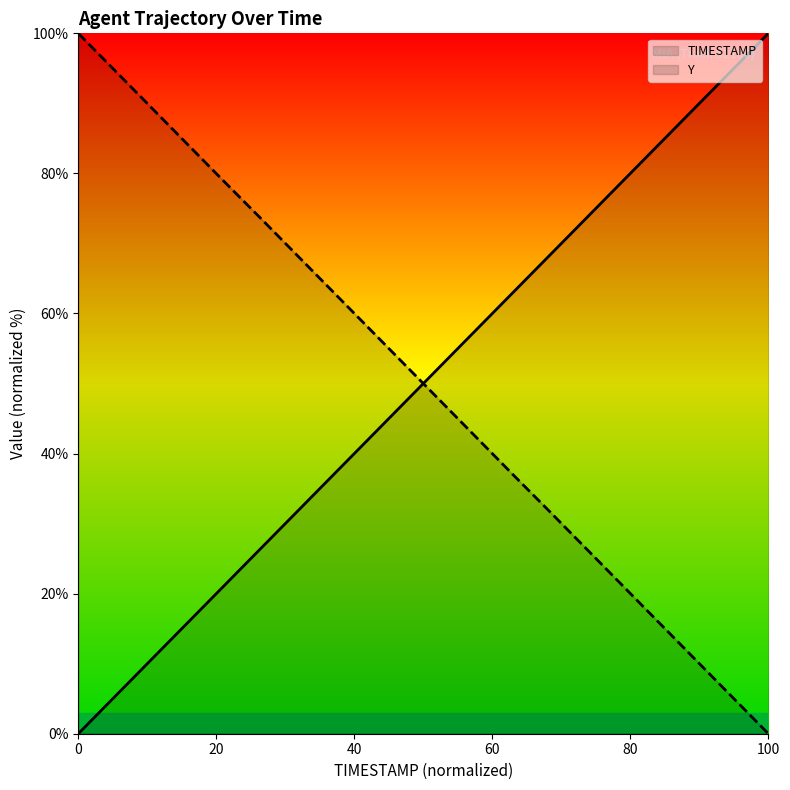

Which category has the highest value in the TIMESTAMP series?

100